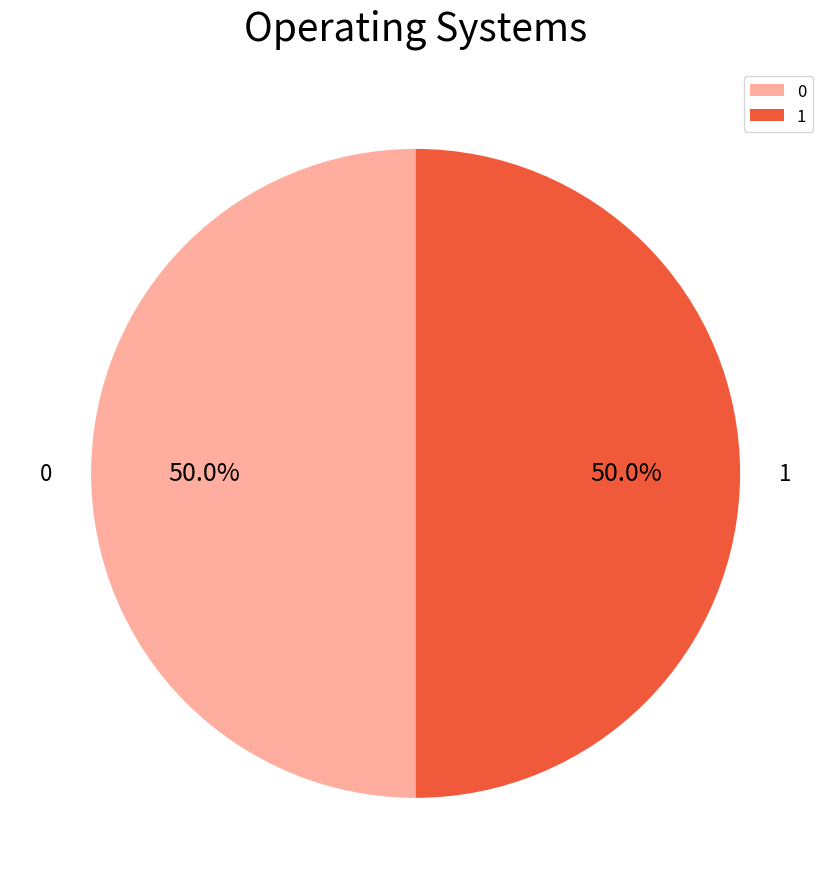

The 0 slice represents 99% of the pie. True or false?

False